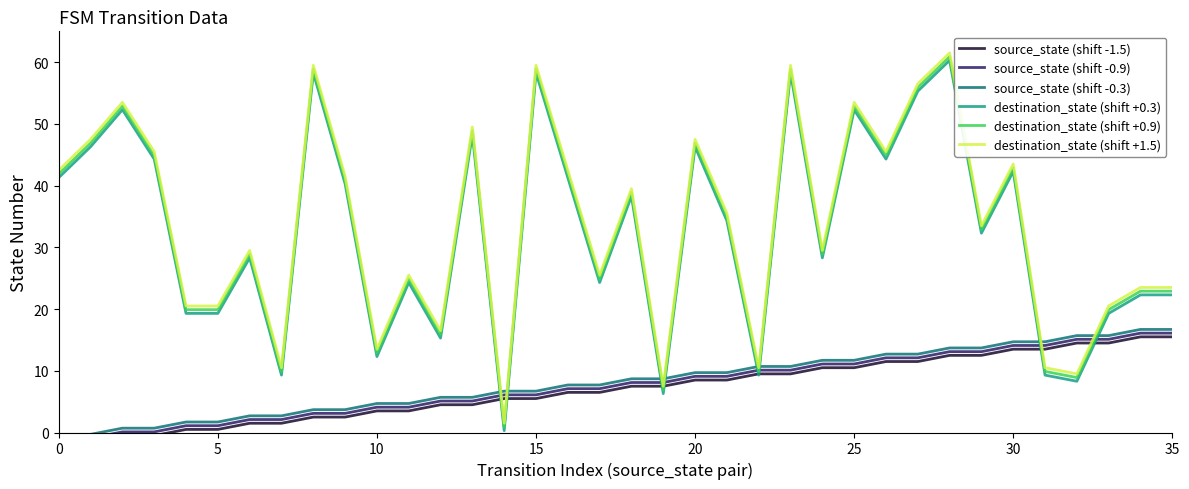

The source_state (shift -0.9) series shows 12.7 at 19. True or false?

False